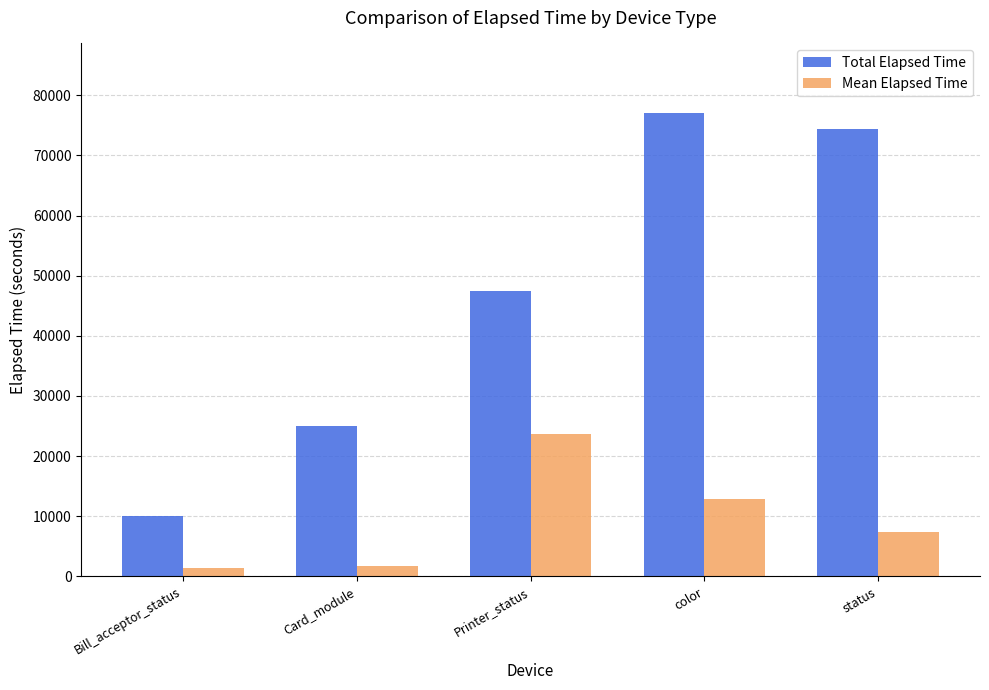

What is the approximate value of Total Elapsed Time at Card_module?

25073.0